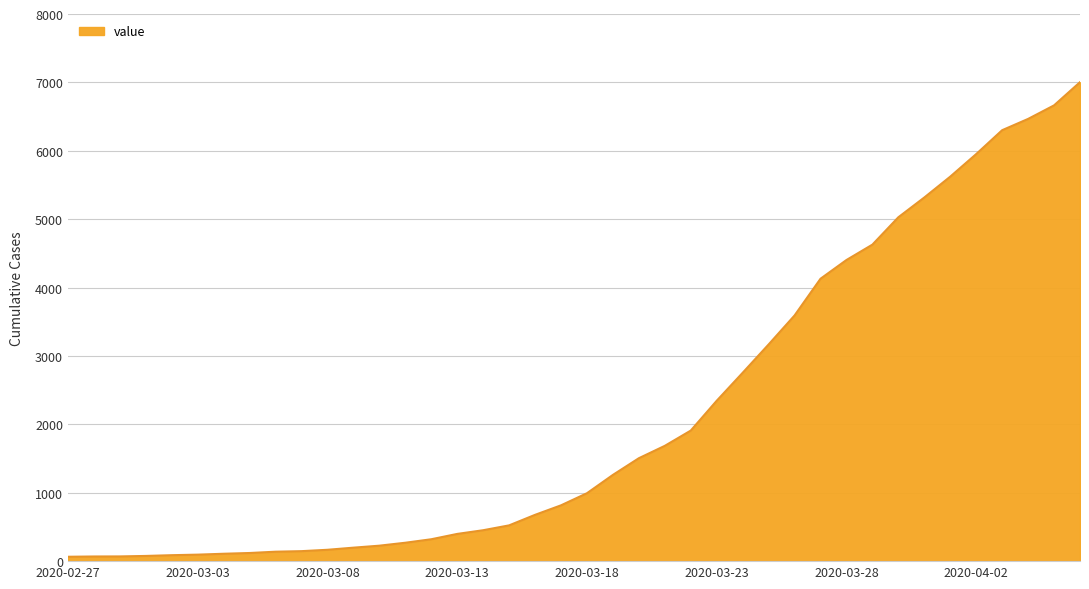

What is the maximum value shown in the chart?

7003